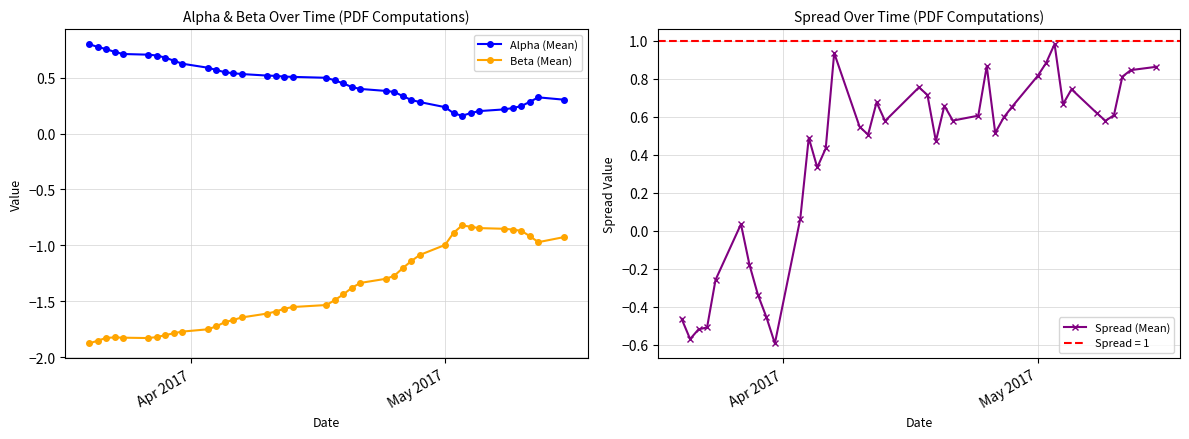

Count the Alpha (Mean) values in the range 0 to 1.

40